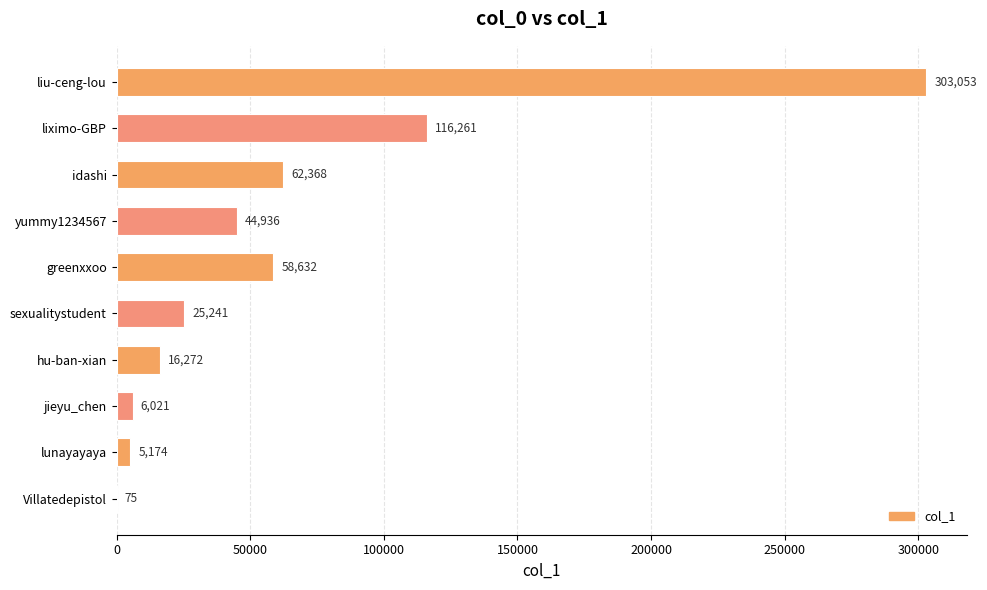

The value at lunayayaya is 5174. True or false?

True